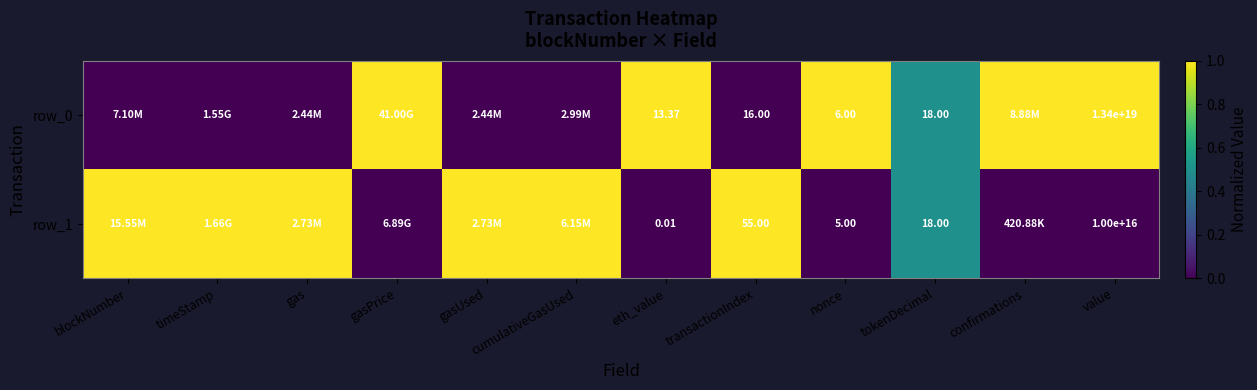

The row_1 series shows 0.4 at confirmations. True or false?

False